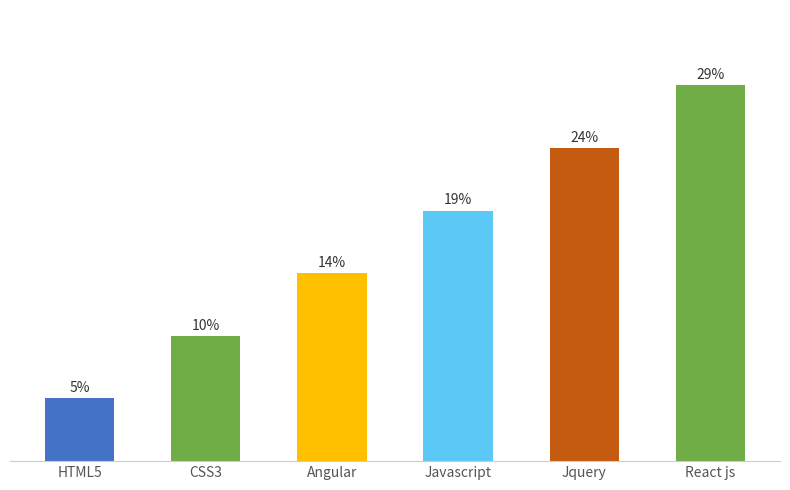

Are the bars horizontal?

No